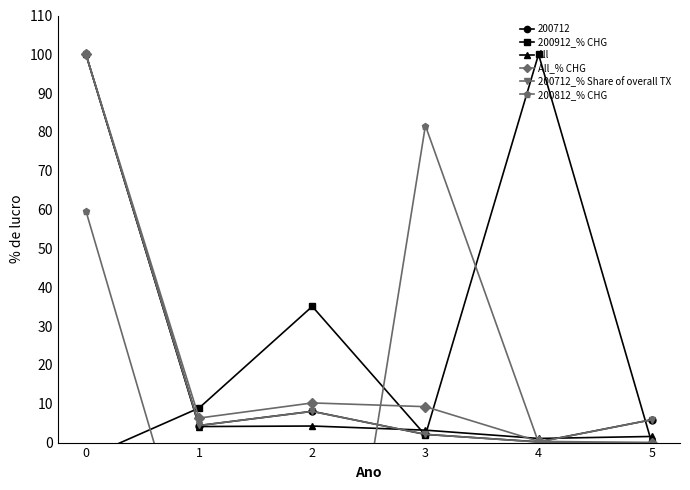

What is the difference between the highest and lowest values at 5?

5.9